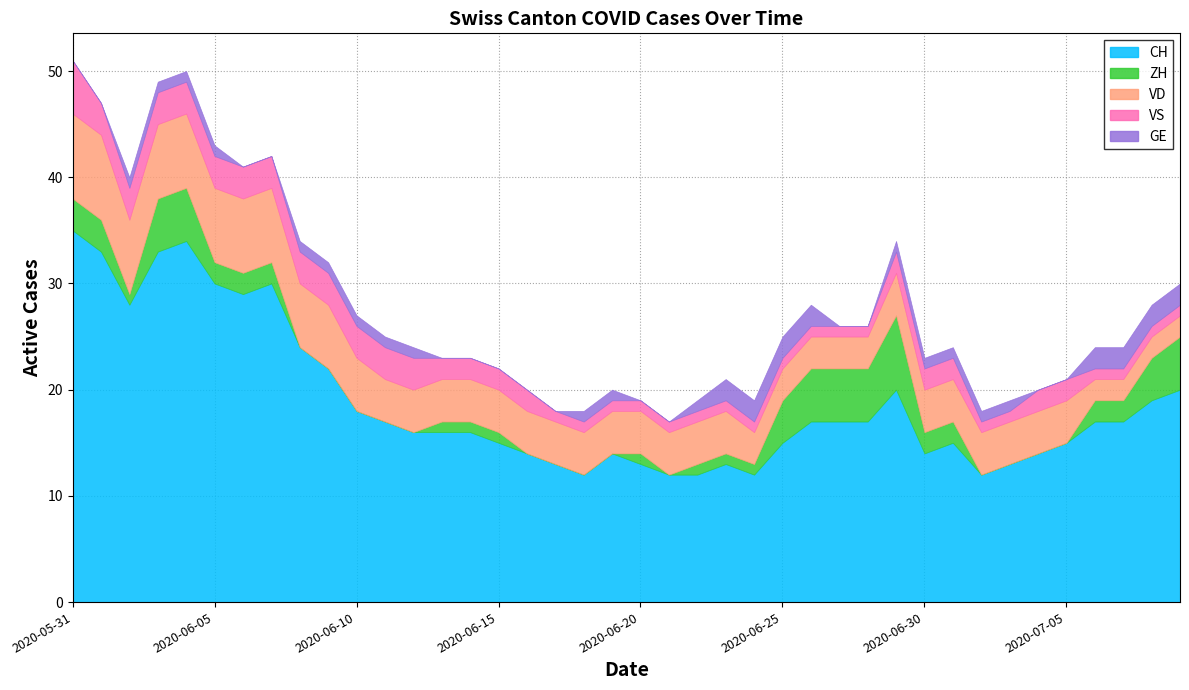

Where is the first local minimum for ZH?

2020-06-02